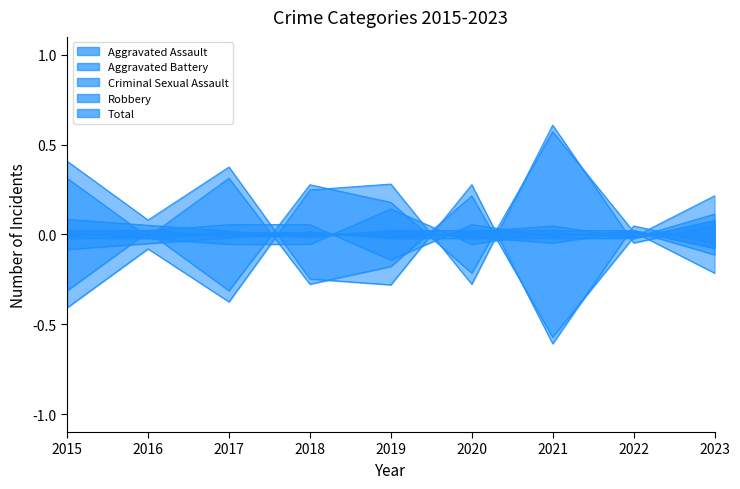

Where is the first local minimum for Criminal Sexual Assault?

2016